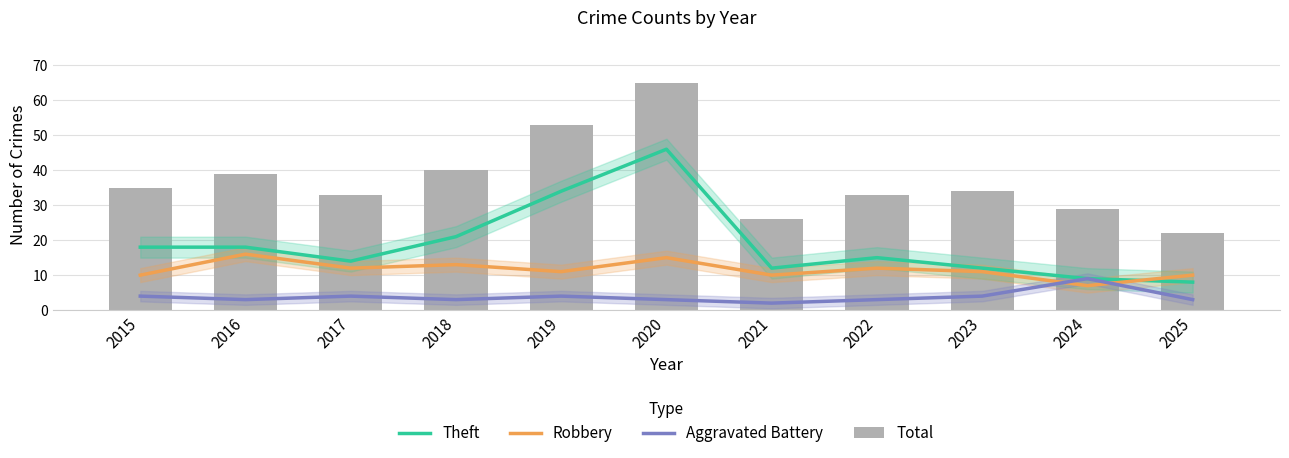

Reading left to right, what are all the values shown in this chart?

Theft: 18	18	14	21	34	46	12	15	12	9	8
Robbery: 10	16	12	13	11	15	10	12	11	7	10
Aggravated Battery: 4	3	4	3	4	3	2	3	4	9	3
Total: 35	39	33	40	53	65	26	33	34	29	22